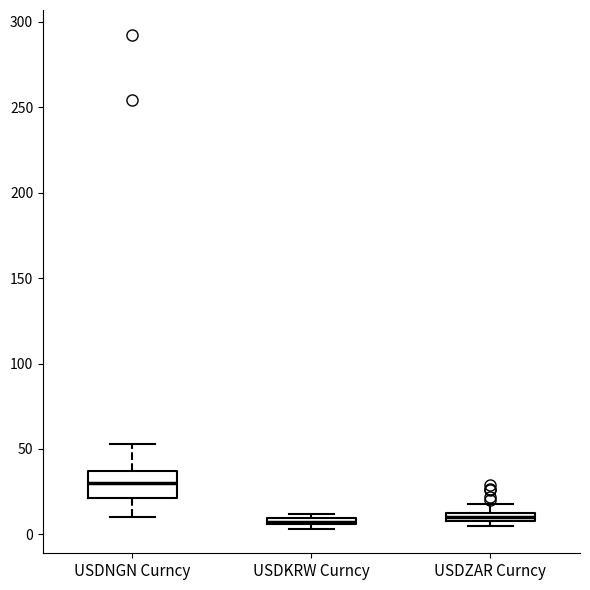

Where does the upper whisker of the box for USDZAR Curncy end on the y-axis? The values are not printed on the chart, so give them approximately, as read against the axis.

20